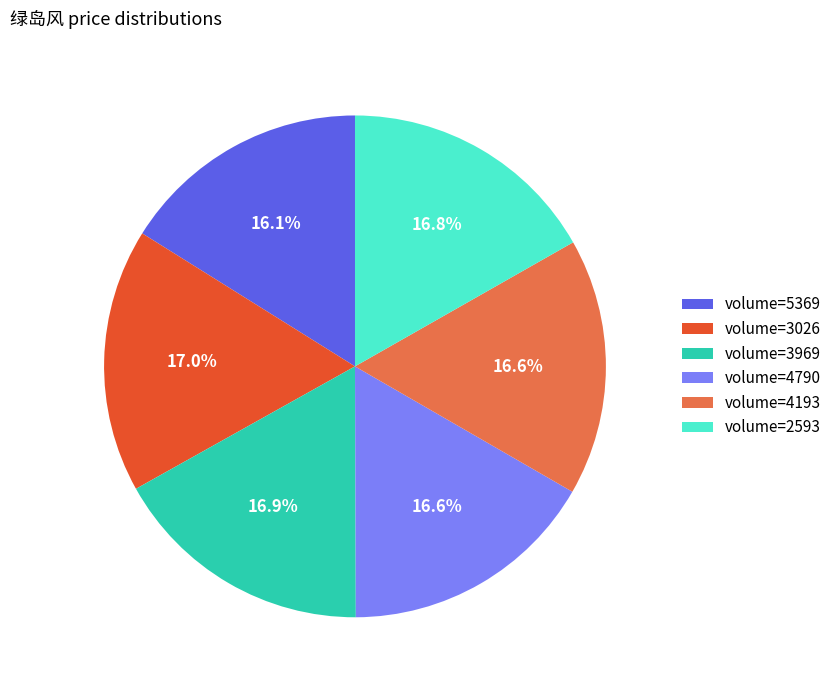

Between volume=5369 and volume=2593, which is larger?

volume=2593